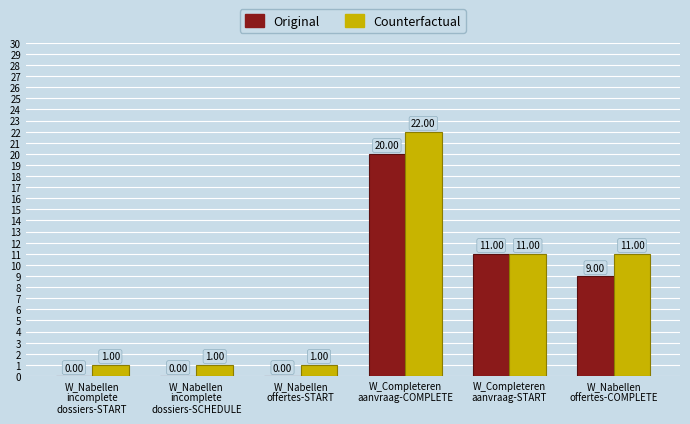

Is the value of Original at W_Completeren
aanvraag-COMPLETE greater than the value of Counterfactual at W_Nabellen
offertes-COMPLETE?

Yes